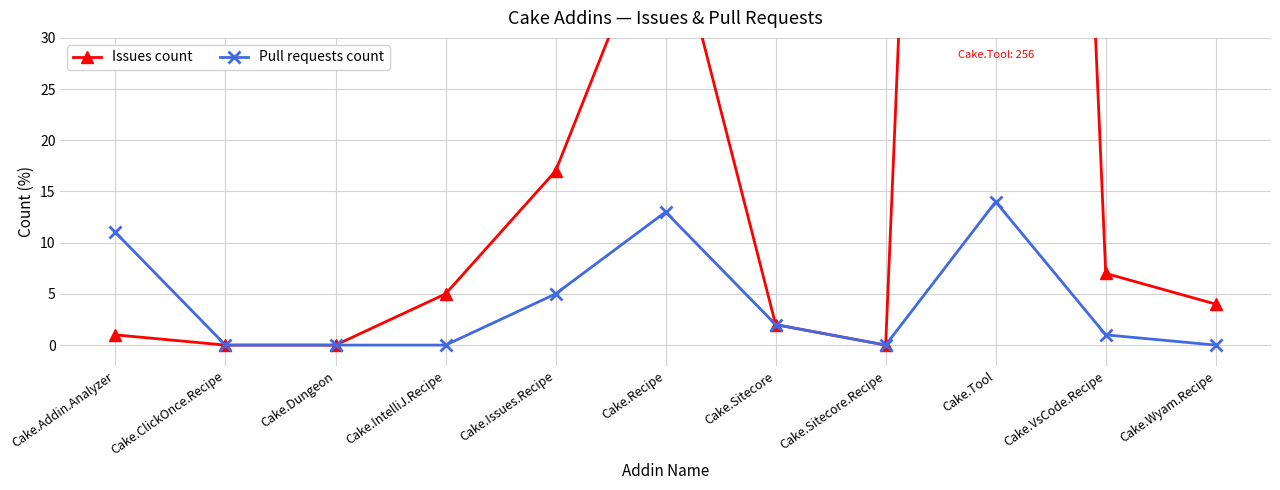

Between Cake.IntelliJ.Recipe and Cake.Recipe, which series saw the biggest shift?

Issues count